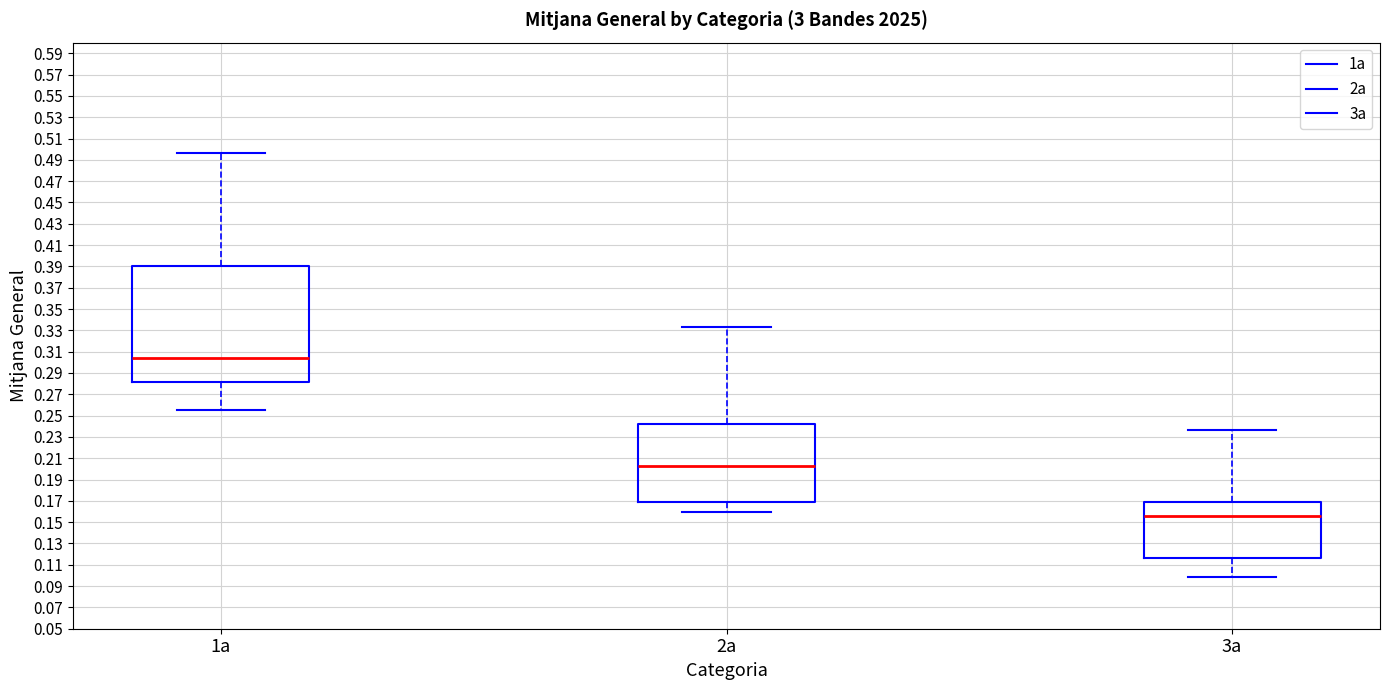

Which box is the tallest, from its lower edge to its upper edge?

1a